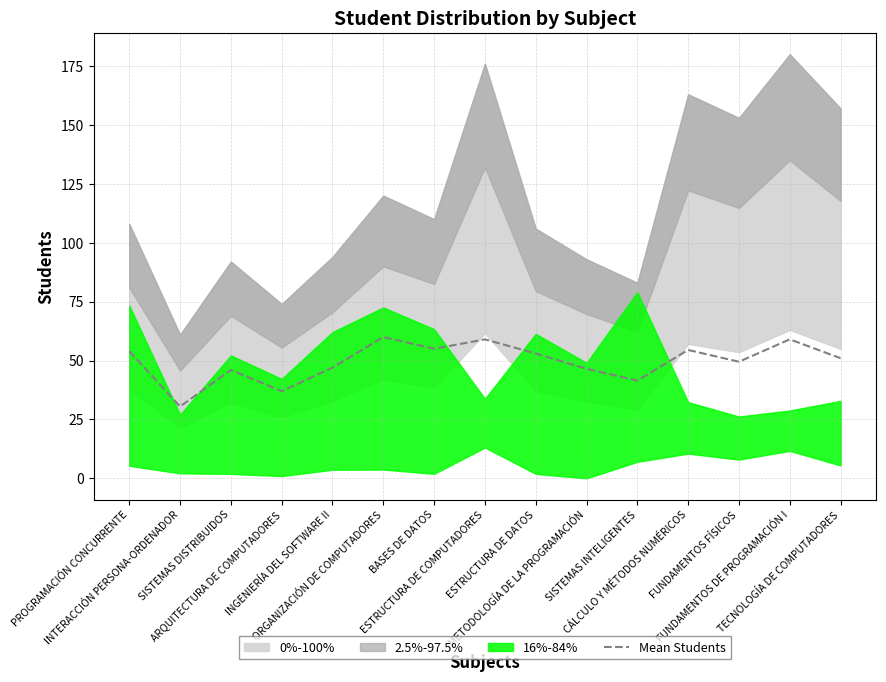

Reading left to right, transcribe all the data shown in this chart.

PROGRAMACIÓN CONCURRENTE=54.0	INTERACCIÓN PERSONA-ORDENADOR=30.5	SISTEMAS DISTRIBUIDOS=46.0	ARQUITECTURA DE COMPUTADORES=37.0	INGENIERÍA DEL SOFTWARE II=47.0	ORGANIZACIÓN DE COMPUTADORES=60.0	BASES DE DATOS=55.0	ESTRUCTURA DE COMPUTADORES=59.0	ESTRUCTURA DE DATOS=53.0	METODOLOGÍA DE LA PROGRAMACIÓN=46.5	SISTEMAS INTELIGENTES=41.5	CÁLCULO Y MÉTODOS NUMÉRICOS=54.5	FUNDAMENTOS FÍSICOS=49.5	FUNDAMENTOS DE PROGRAMACIÓN I=59.0	TECNOLOGÍA DE COMPUTADORES=51.0